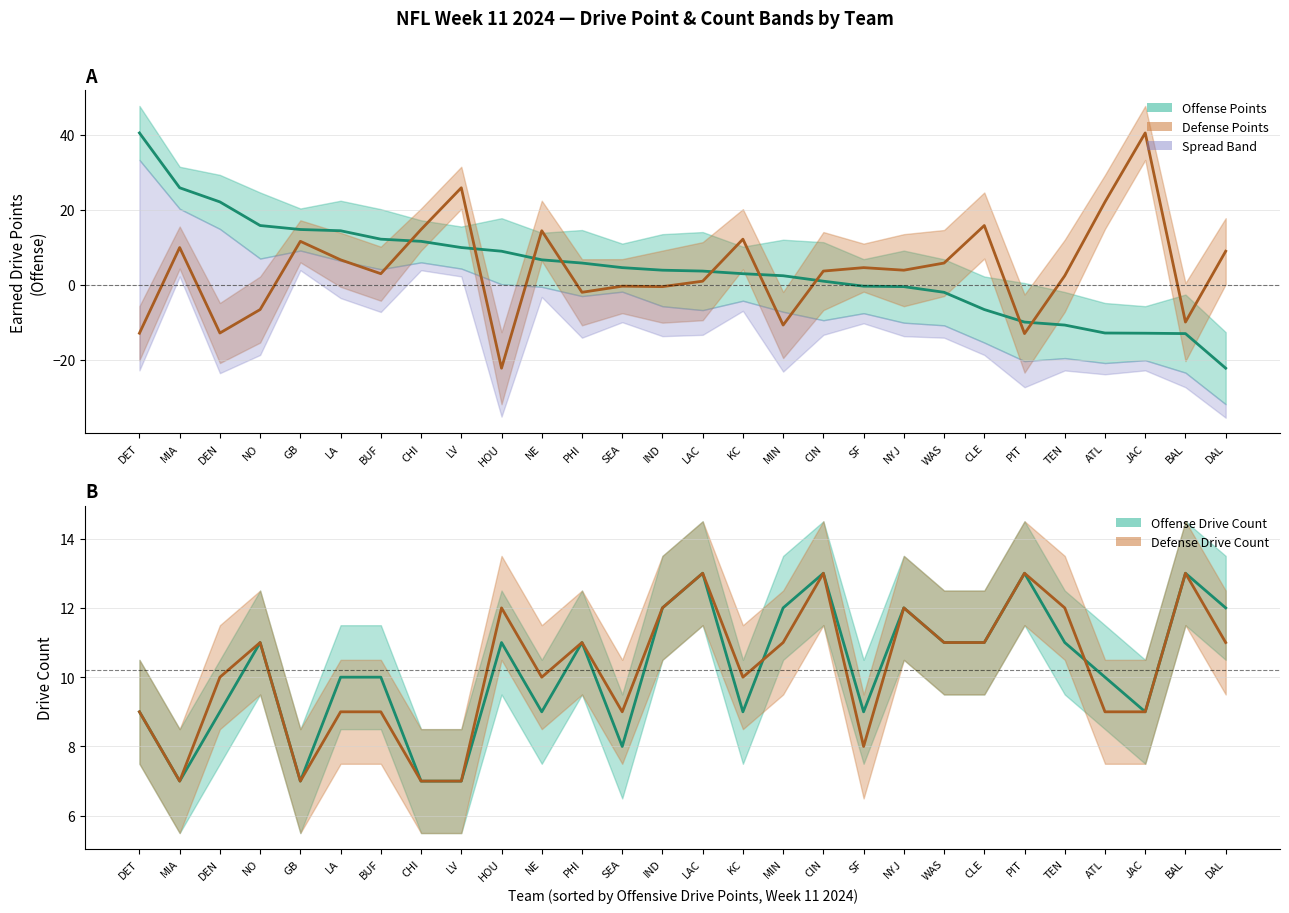

True or false: earned_drive_points_off has more than 2 points higher than both neighbors.

False